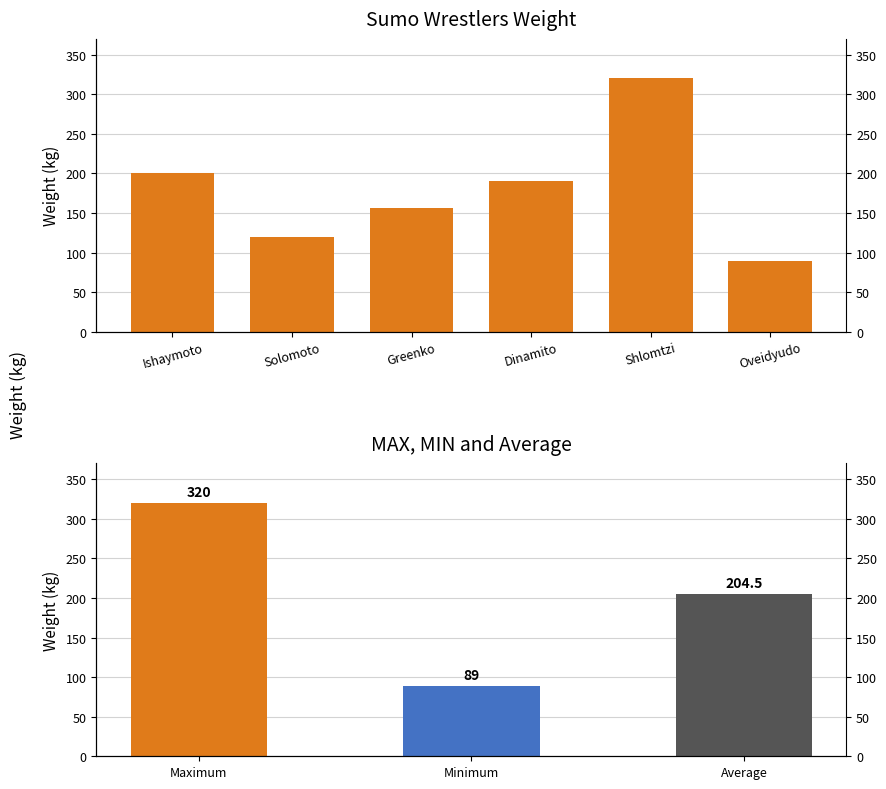

What is the label of the 2nd bar from the left?

Solomoto